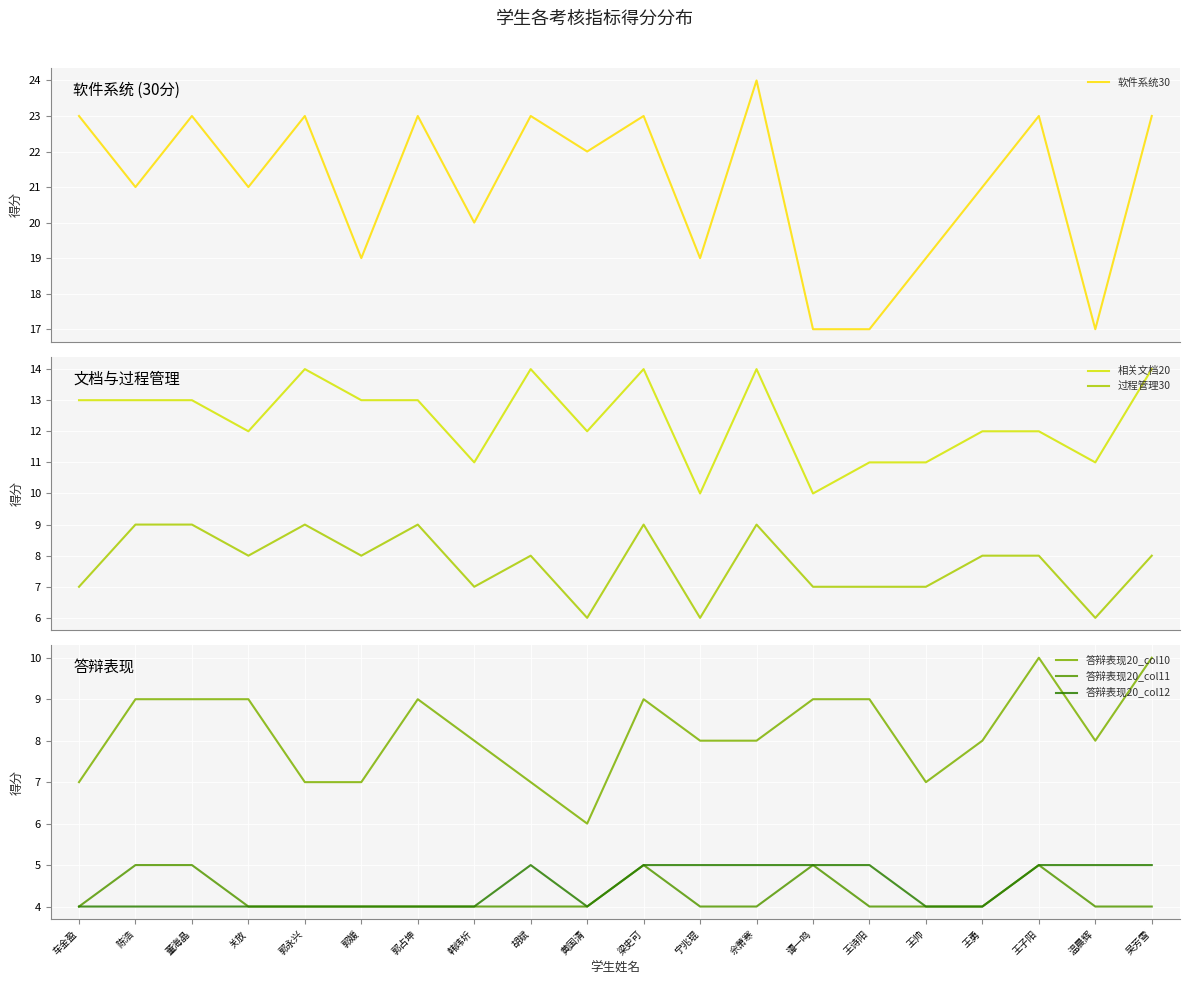

At 董海晶, list the series in order from largest to smallest.

软件系统30, 相关文档20, 过程管理30, 答辩表现20_col10, 答辩表现20_col11, 答辩表现20_col12